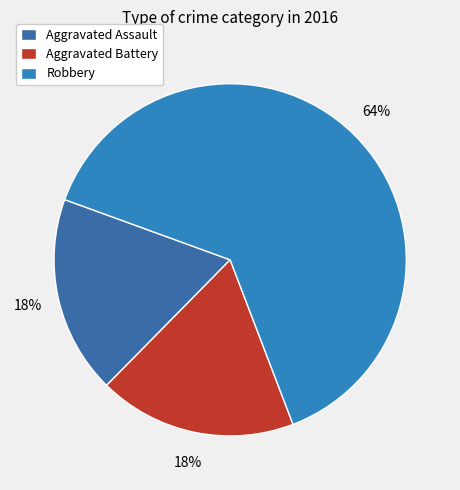

How many slices are in this pie chart?

3